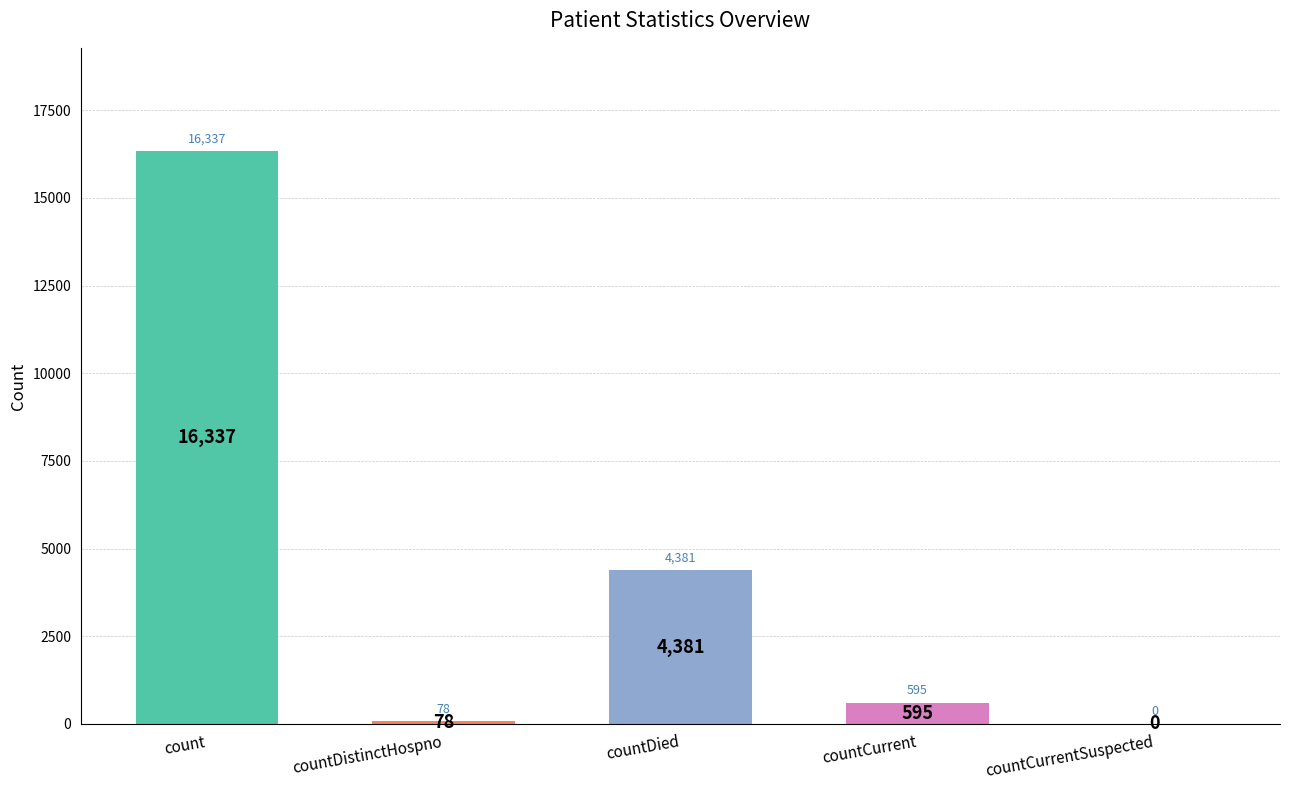

Are the bars grouped side by side (vs. stacked)?

No